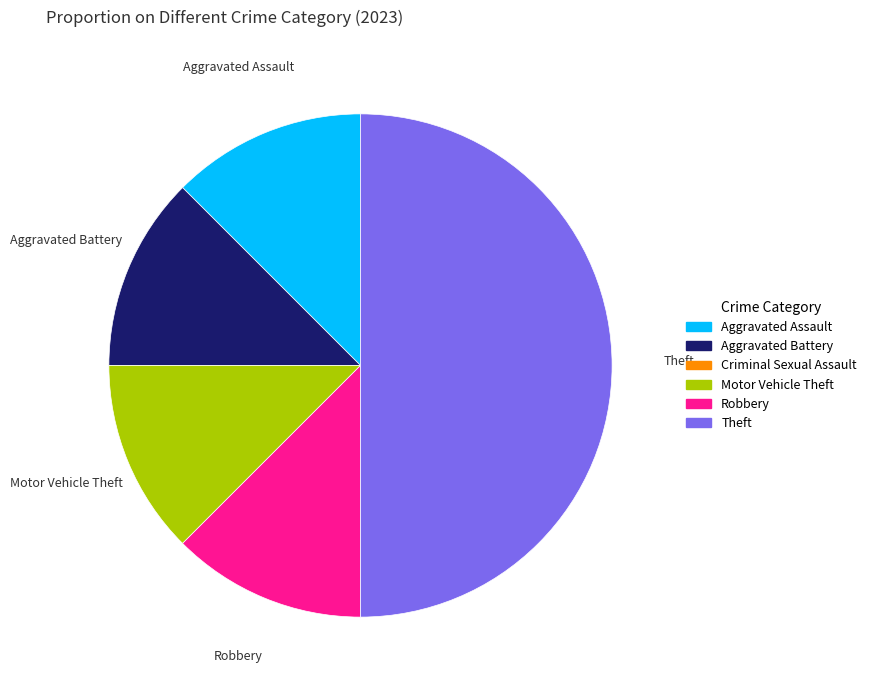

Is the sum of Aggravated Battery and Robbery greater than half?

No